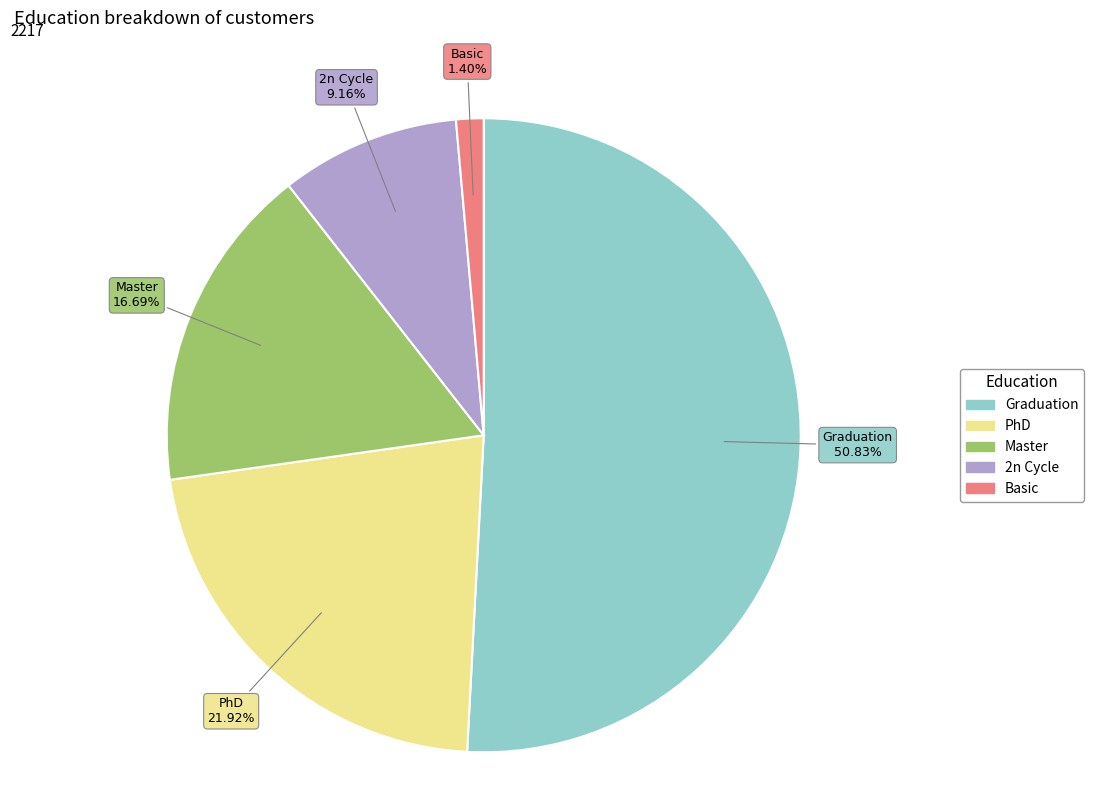

To the nearest percent, what portion does Basic represent?

1%